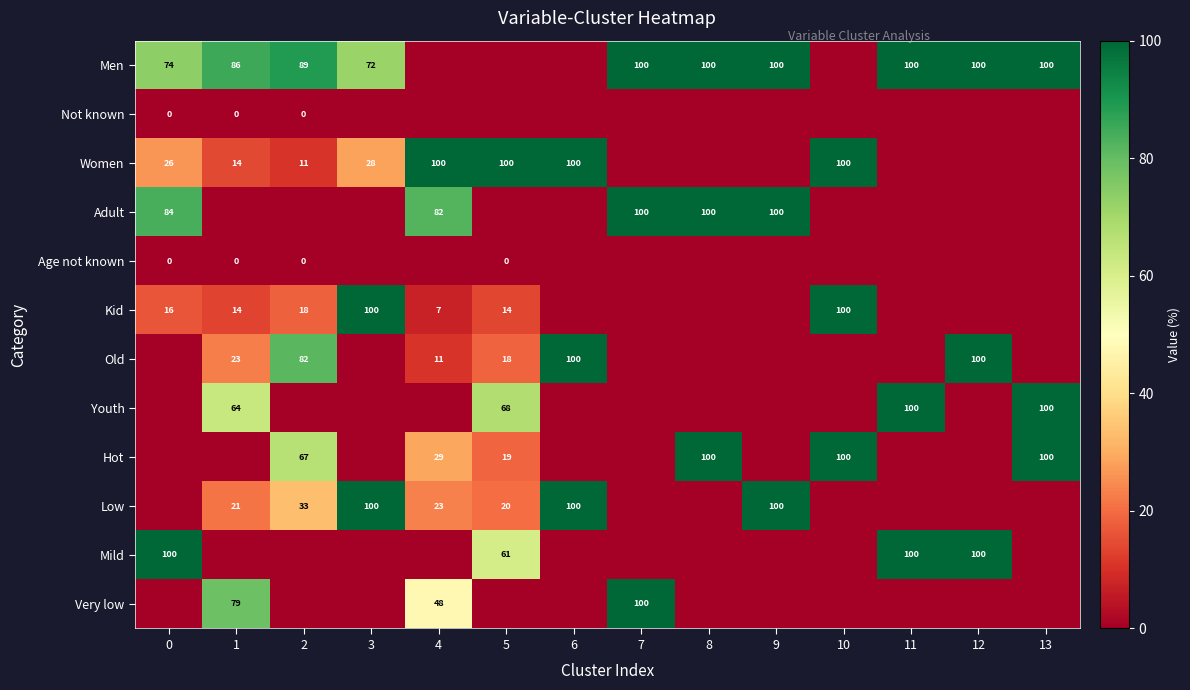

True or false: Adult has a value of 175.8 at 7.

False